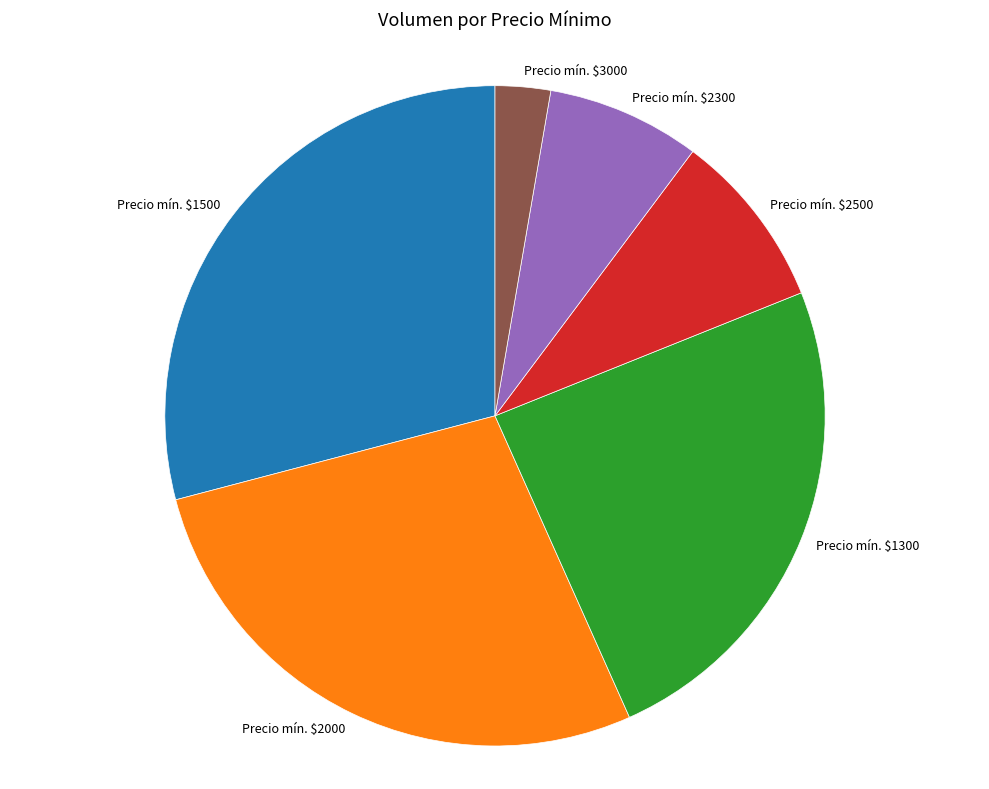

How many segments does this pie chart have?

6